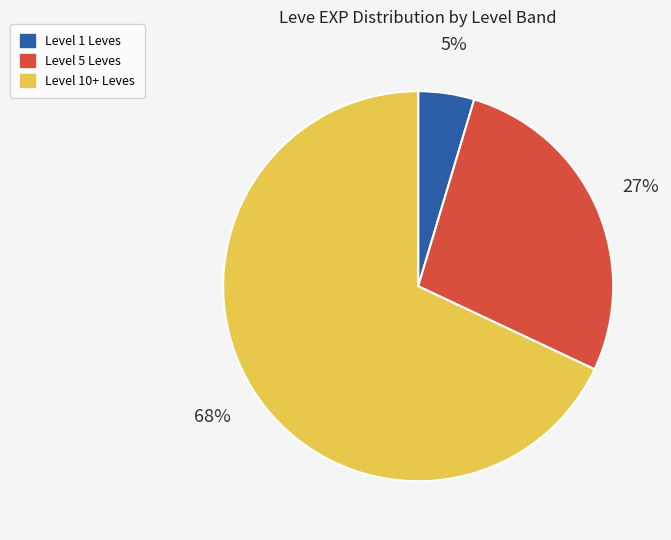

To the nearest percent, what is the average slice percentage?

33%